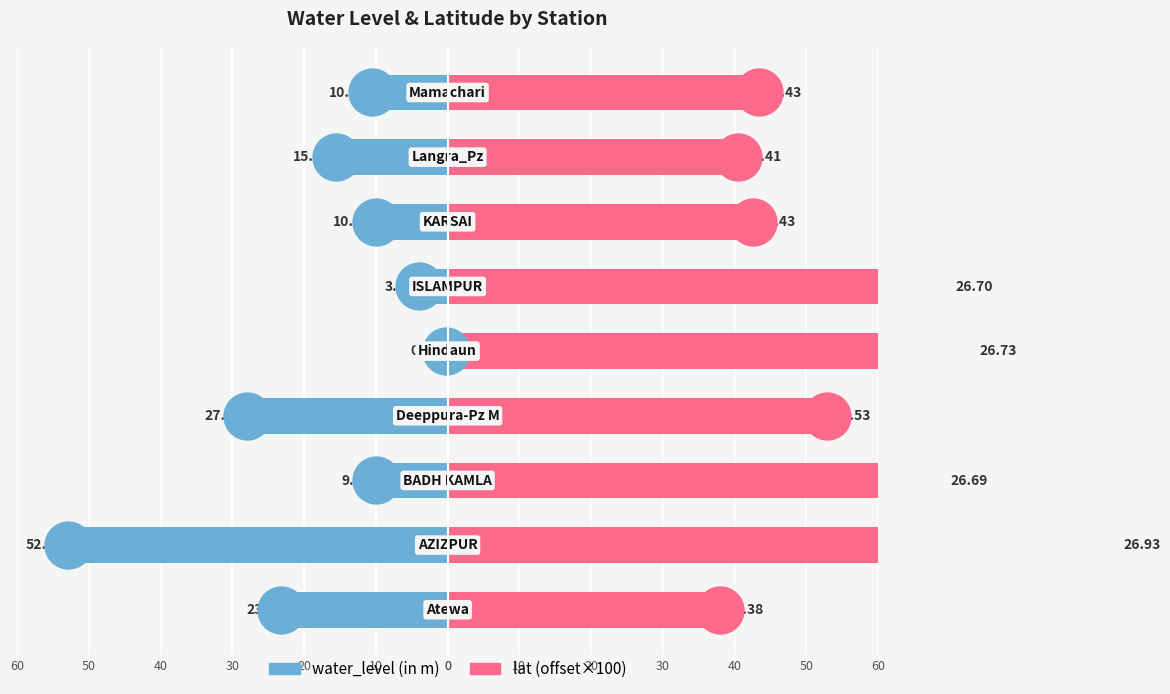

Which series has the largest total across all categories?

lat (offset×100)